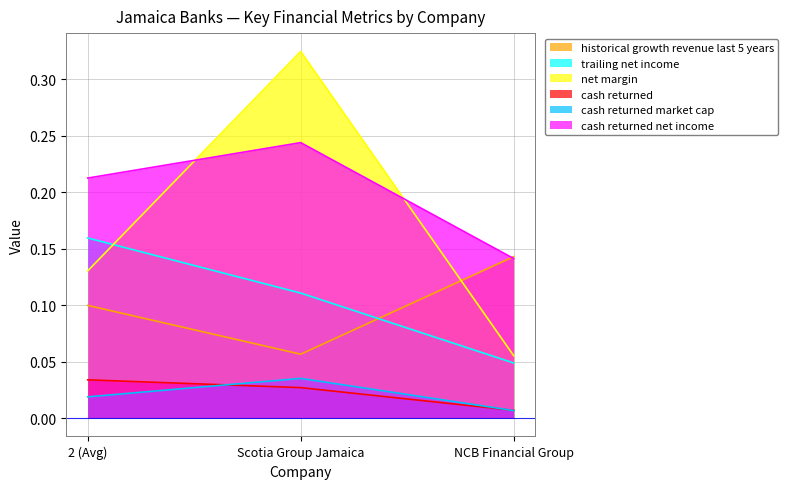

How many lines are shown in the chart?

6